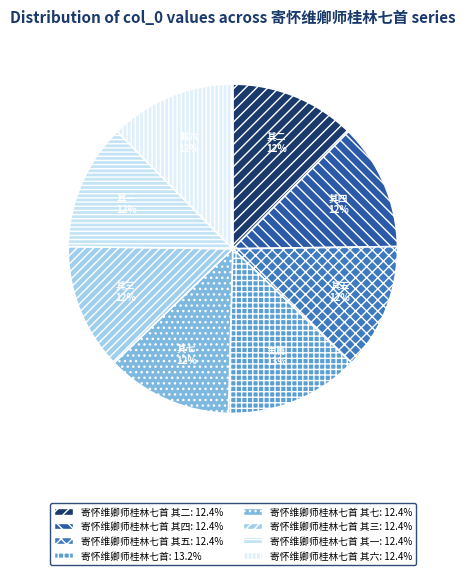

How many slices are in this pie chart?

8